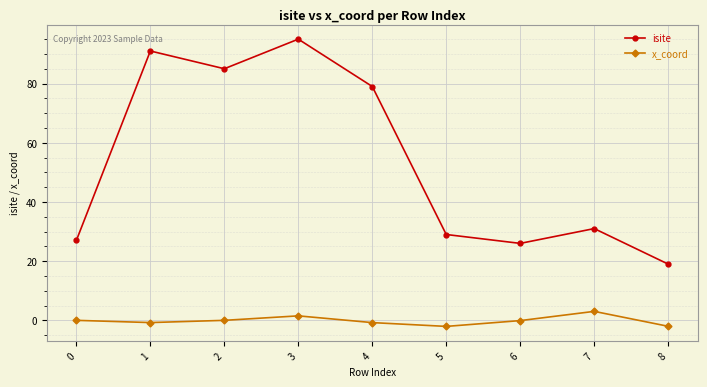

Where does the isite series first go above 31?

1